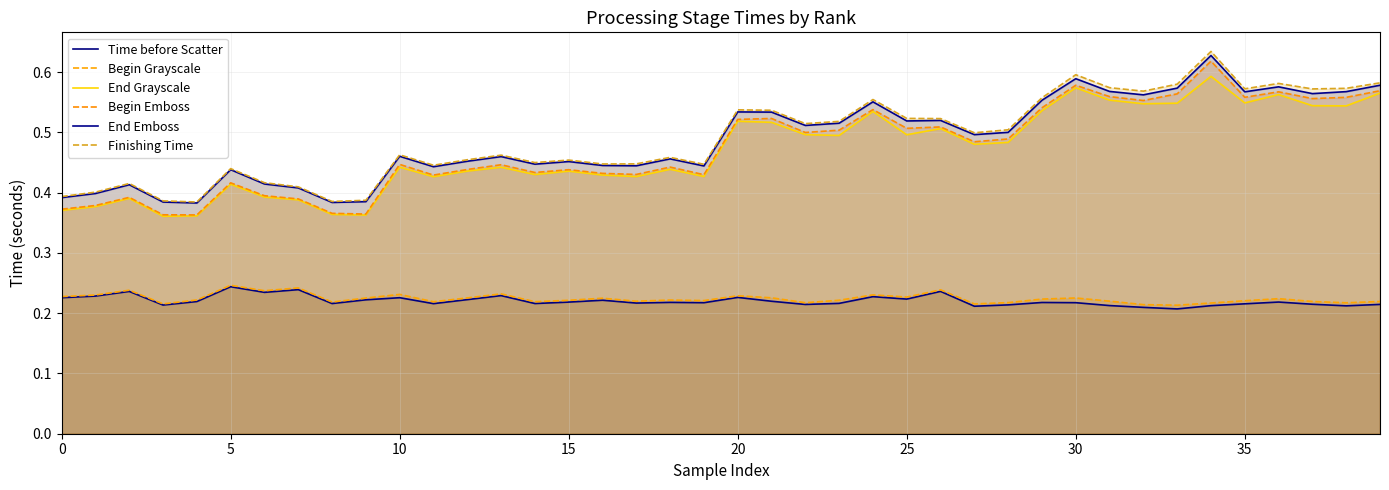

What is the label of the 20th point from the left?

19